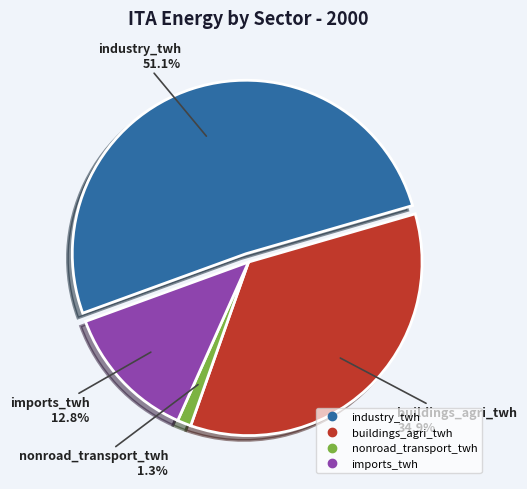

Approximately how many times larger is the value at buildings_agri_twh compared to nonroad_transport_twh?

27.2